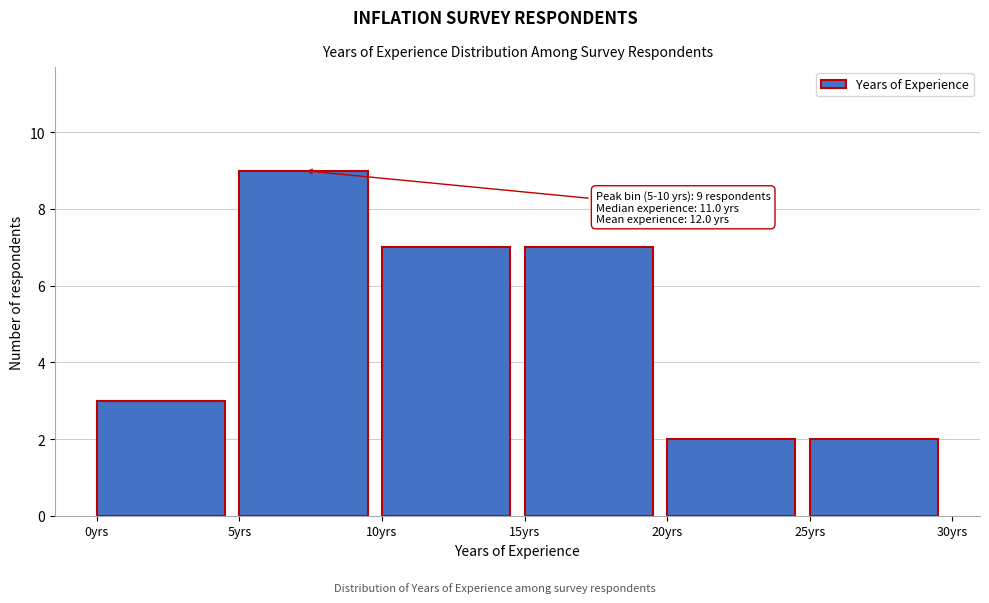

Over which range of the x-axis is the bar tallest?

5 to 10